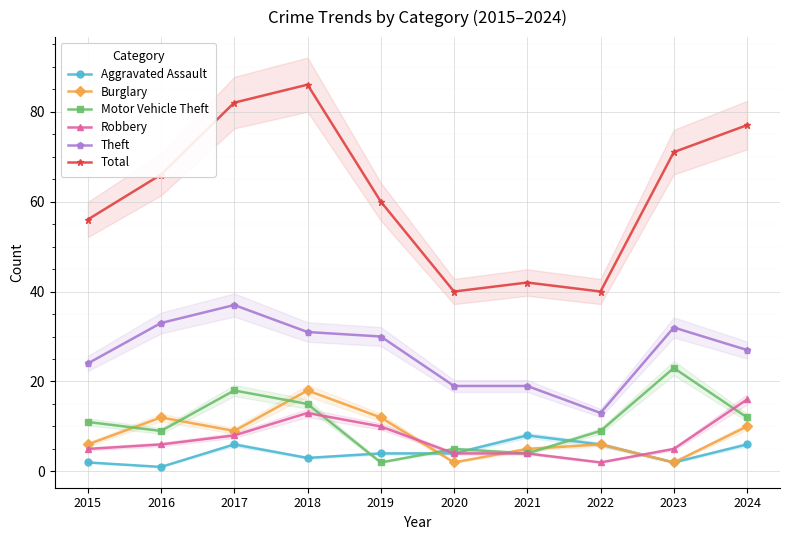

Is the value of Theft at 2019 greater than the value of Robbery at 2020?

Yes